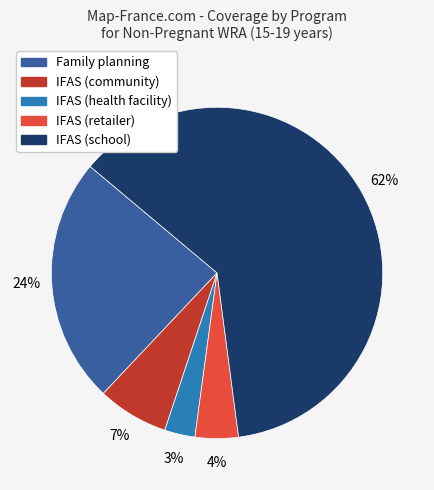

To the nearest percent, what is the difference between the IFAS (health facility) and IFAS (community) slice percentages?

4%